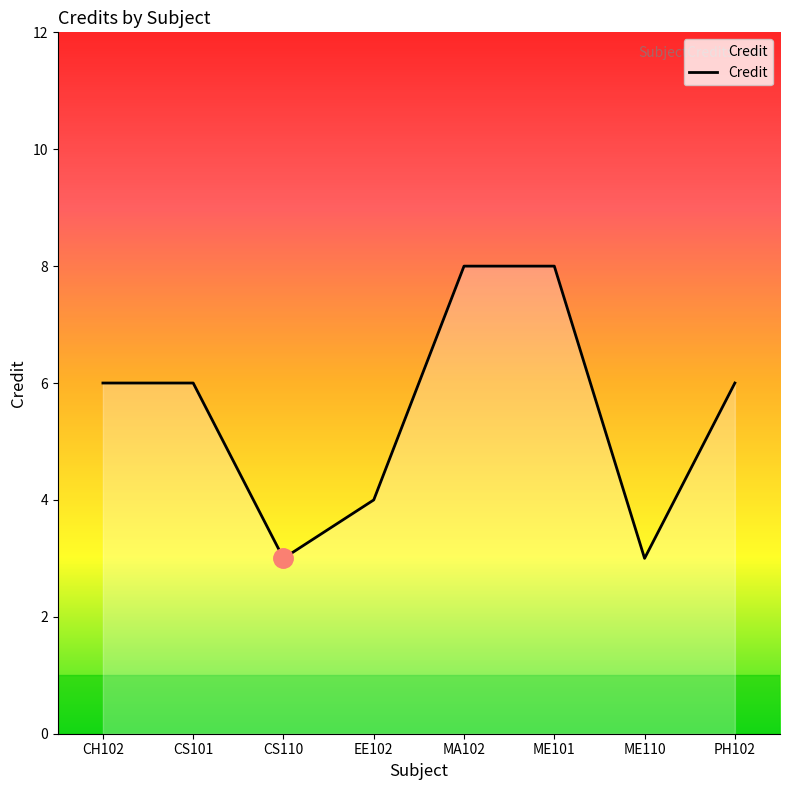

Which has a higher value, PH102 or ME101?

ME101